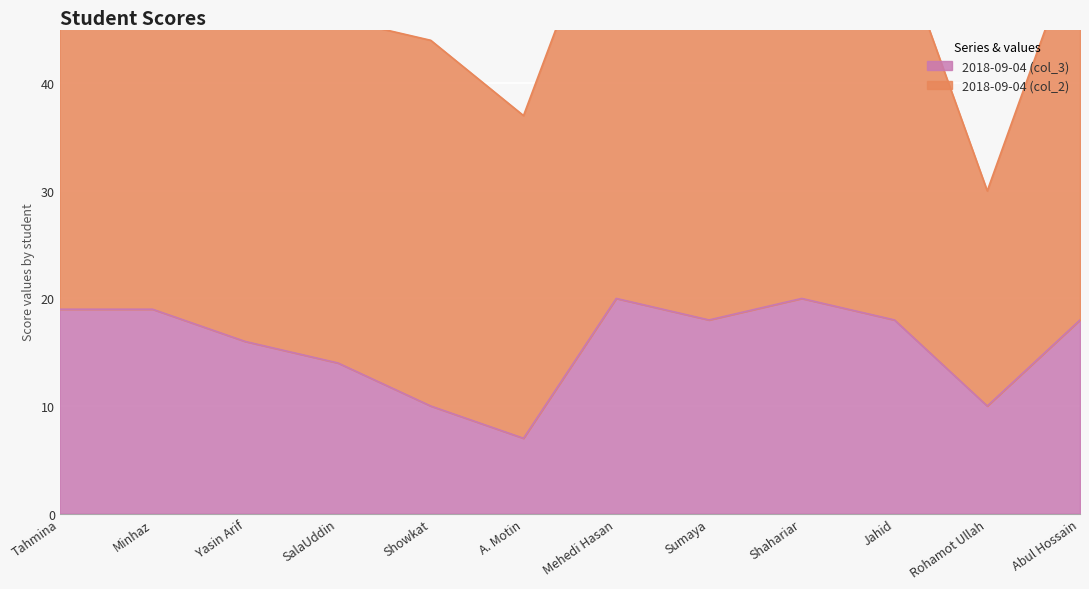

What is the difference between the values at Shahariar and Sumaya?

2